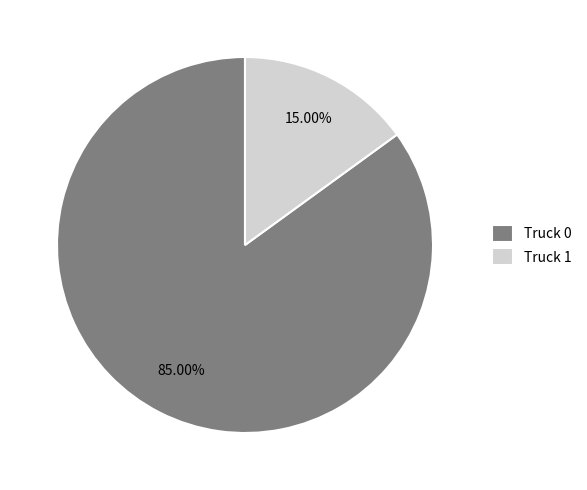

To the nearest percent, what portion does Truck 0 represent?

85%